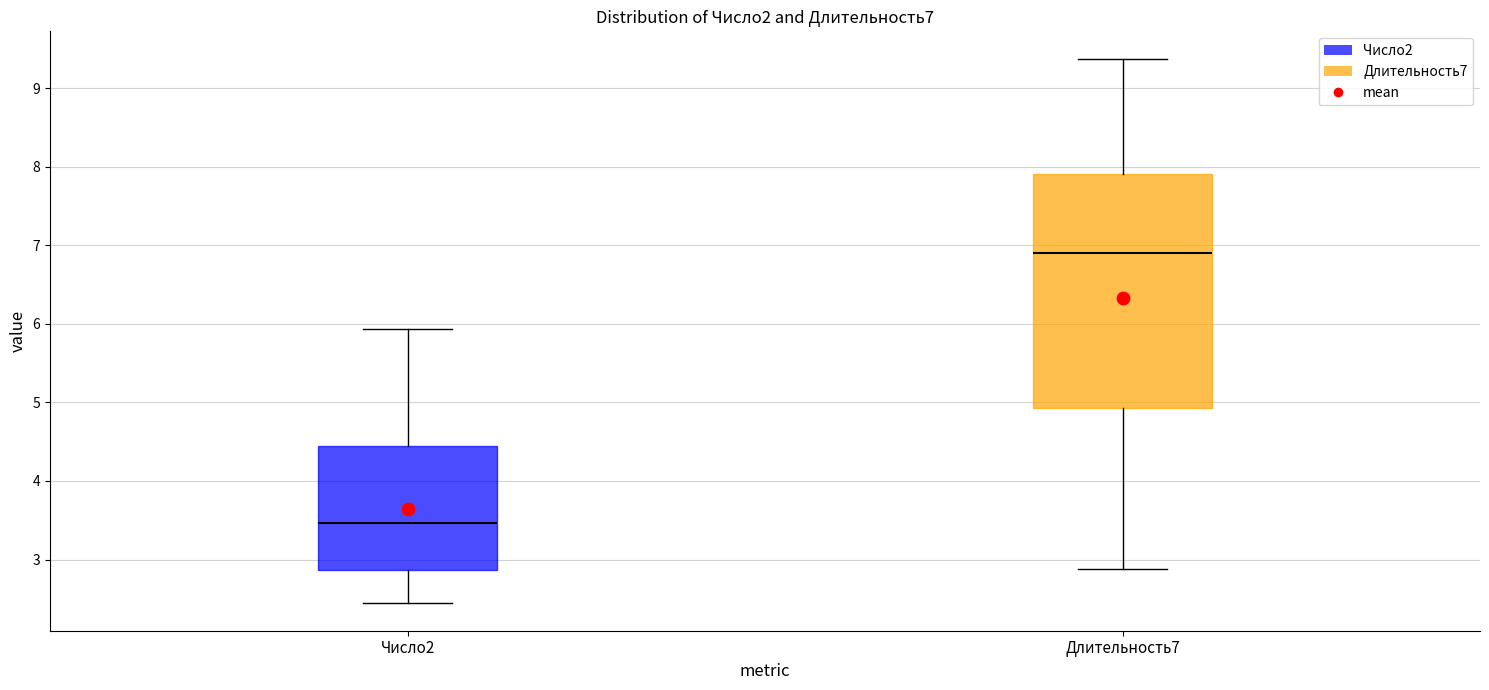

Which box's median line is the lowest?

Число2